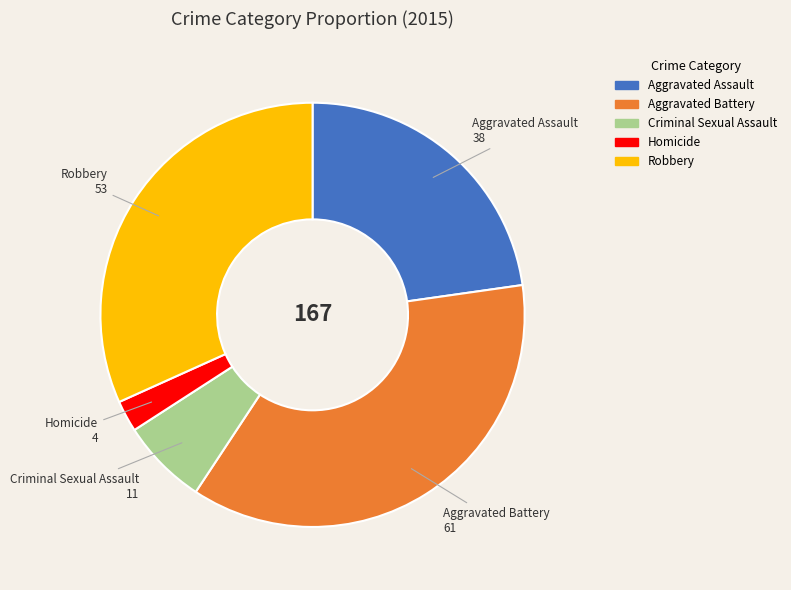

Rank the categories by value from highest to lowest.

Aggravated Battery, Robbery, Aggravated Assault, Criminal Sexual Assault, Homicide